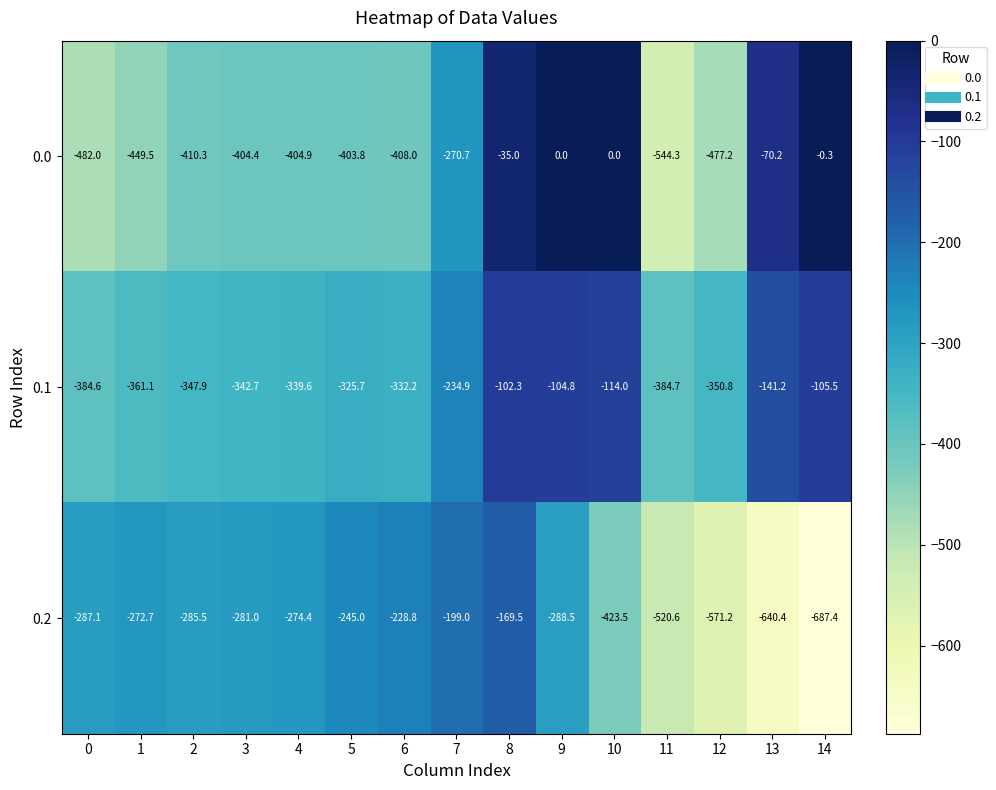

True or false: 0.2 has a value of -640.4 at 13.

True